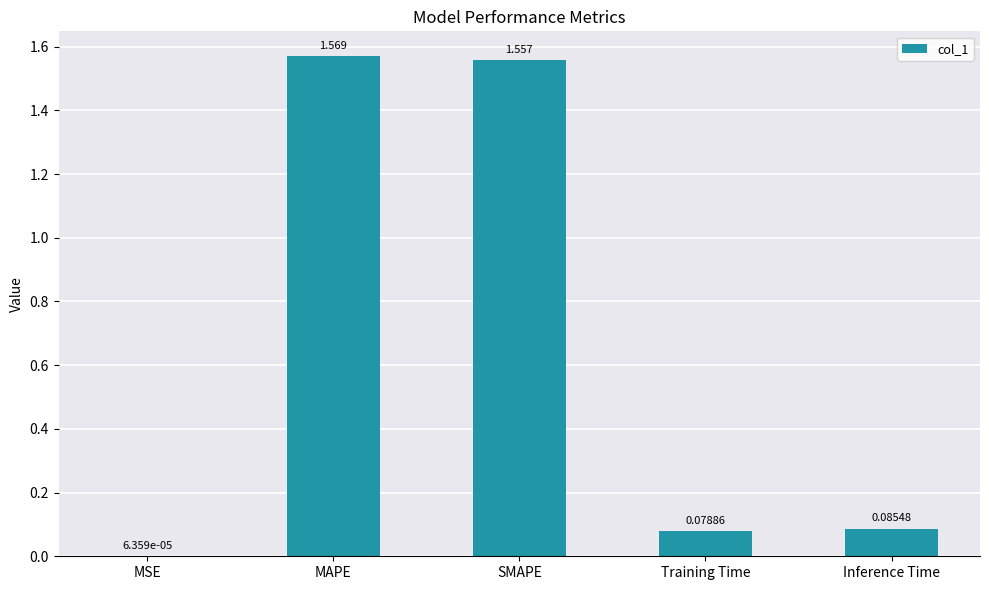

Which has a higher value, MSE or Training Time?

Training Time